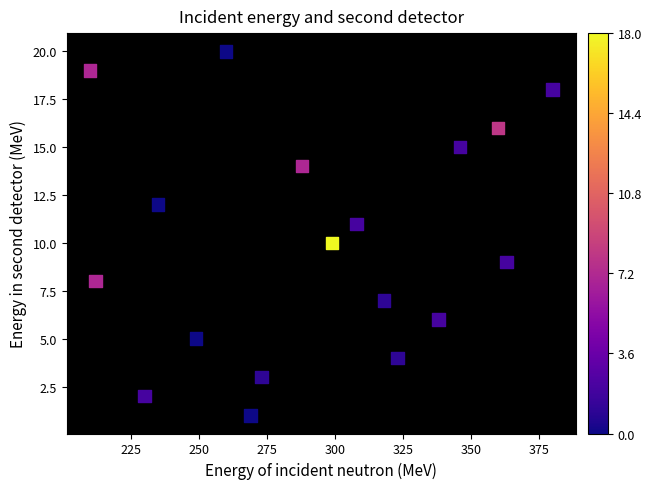

What is the range of X values (max minus min)?

170